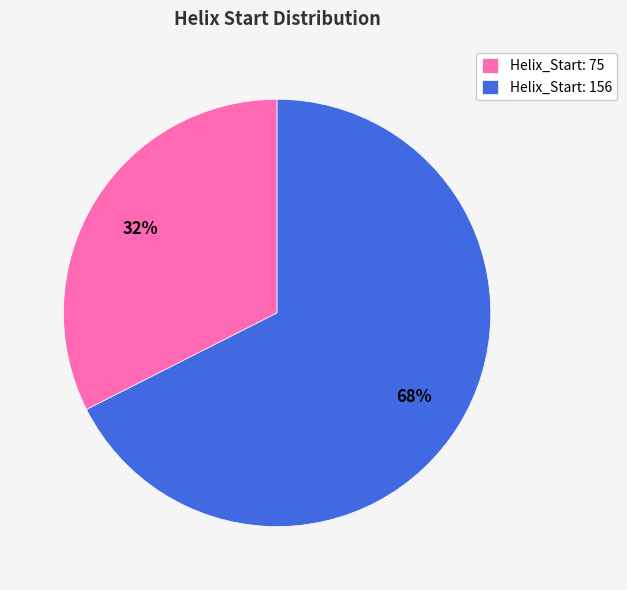

What is the ratio of the value at Helix_Start: 75 to the value at Helix_Start: 156?

0.5